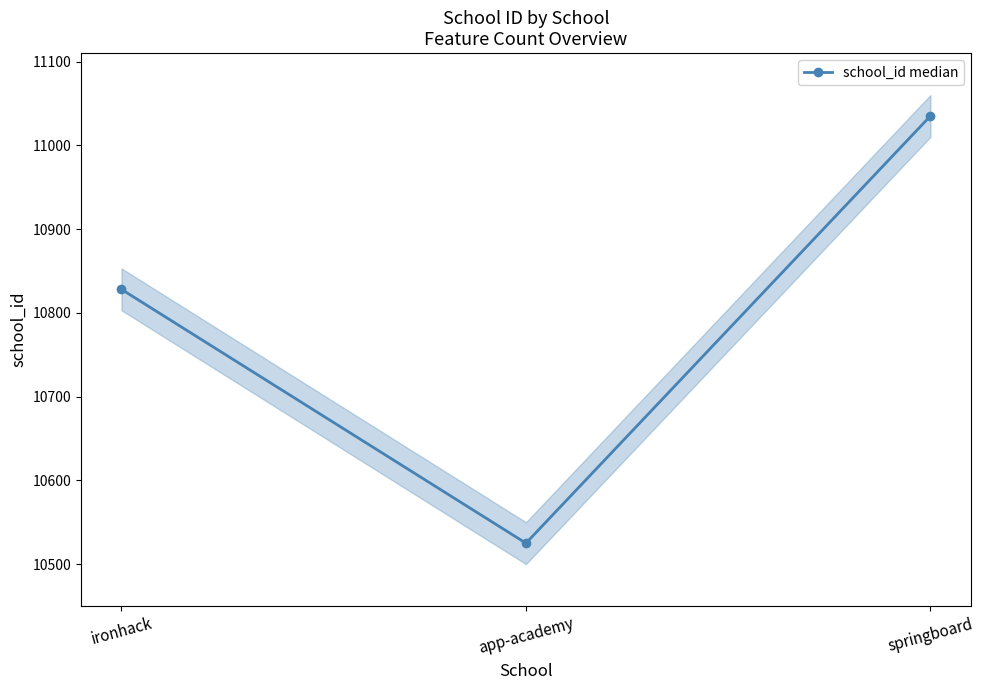

Reading left to right, extract all data points from this chart.

ironhack=10828	app-academy=10525	springboard=11035